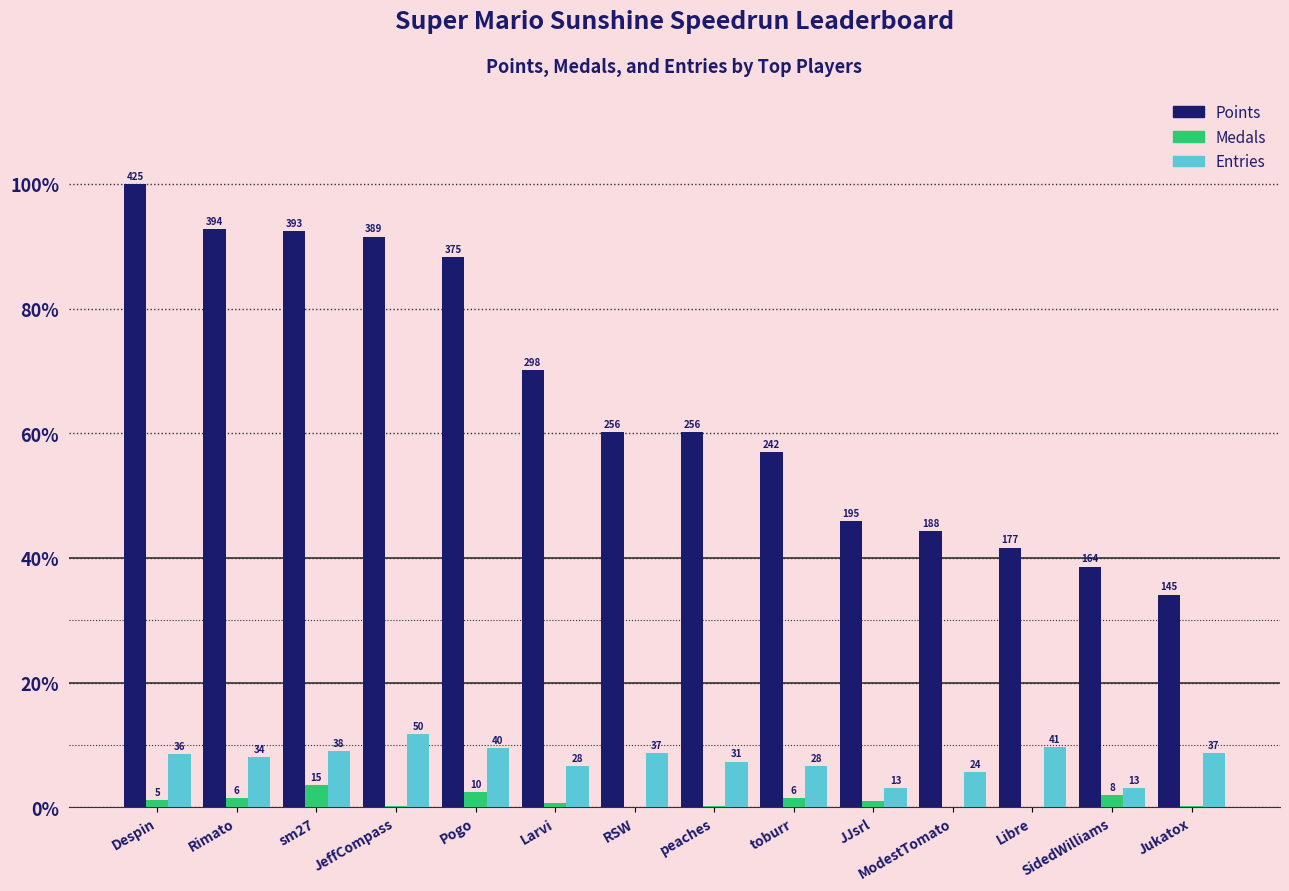

What is the value of the Points bar at the 1st from the left?

100.0